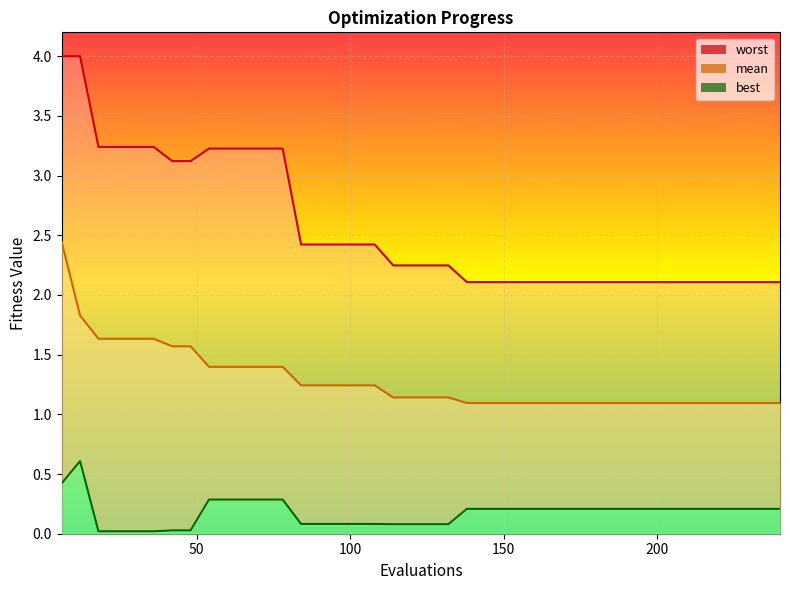

What is the sum of the worst values at 156 and 66?

5.3